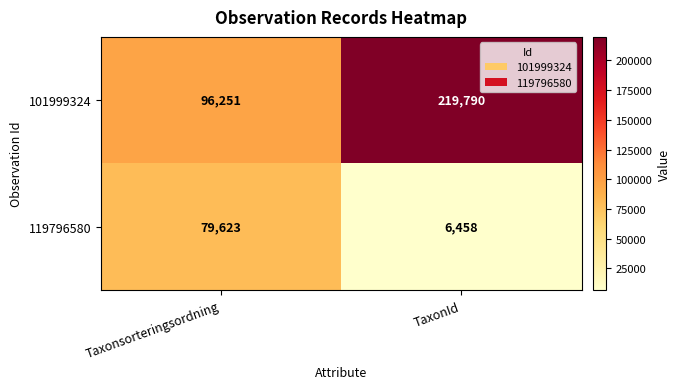

Which series has the largest total across all categories?

101999324